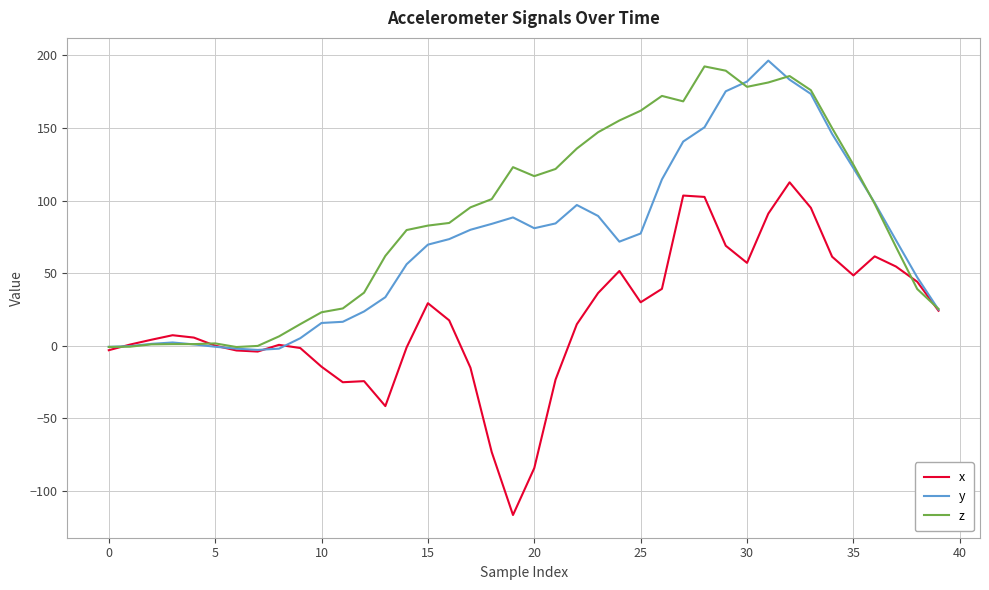

Which series has the largest total across all categories?

z